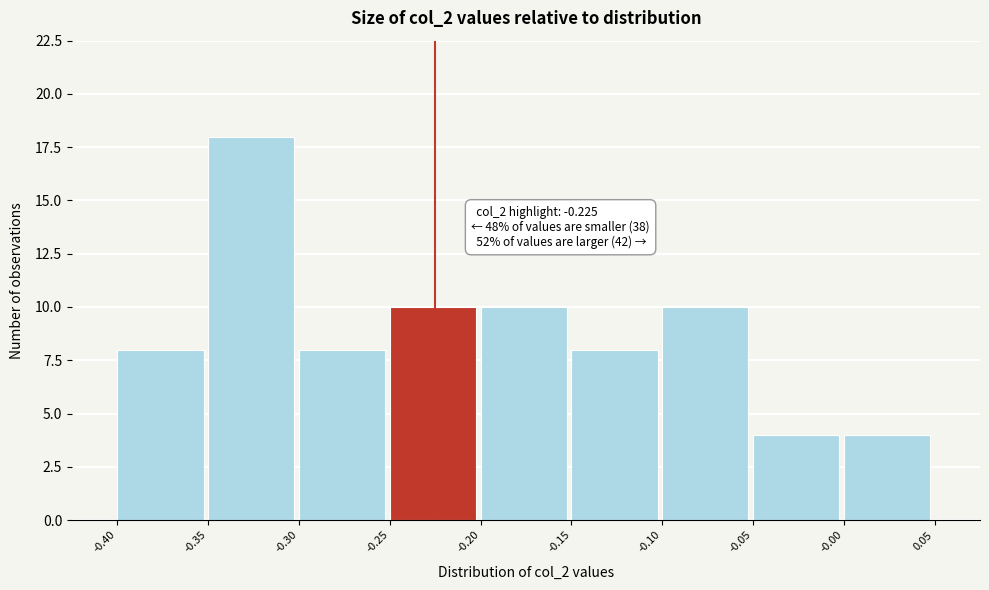

Over which range of the x-axis is the bar tallest?

-0.35 to -0.30